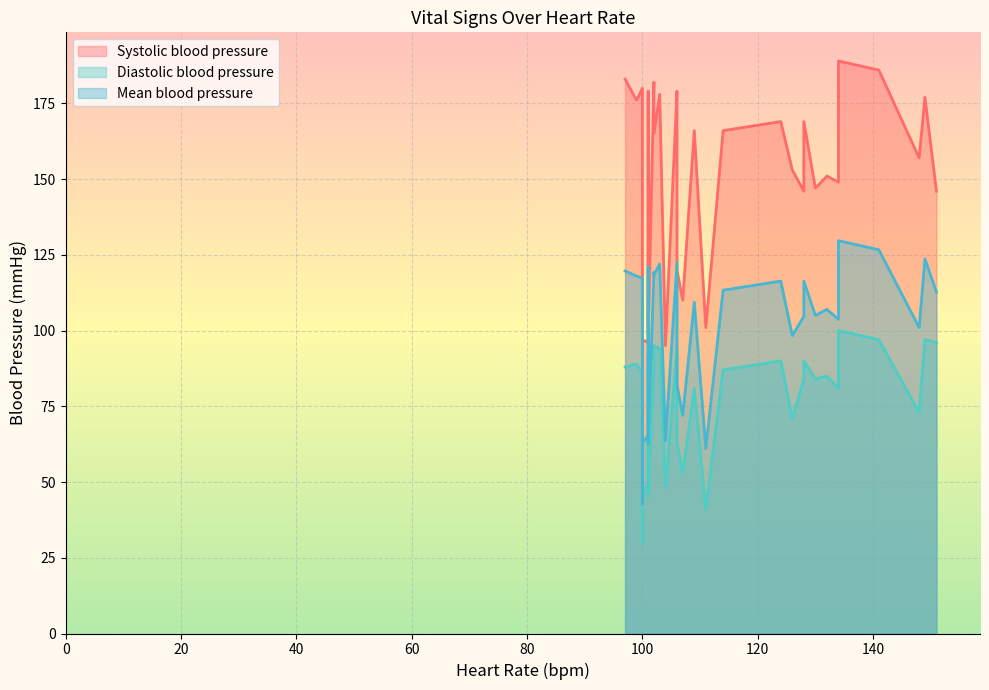

True or false: Mean blood pressure and Diastolic blood pressure intersect in this chart.

False